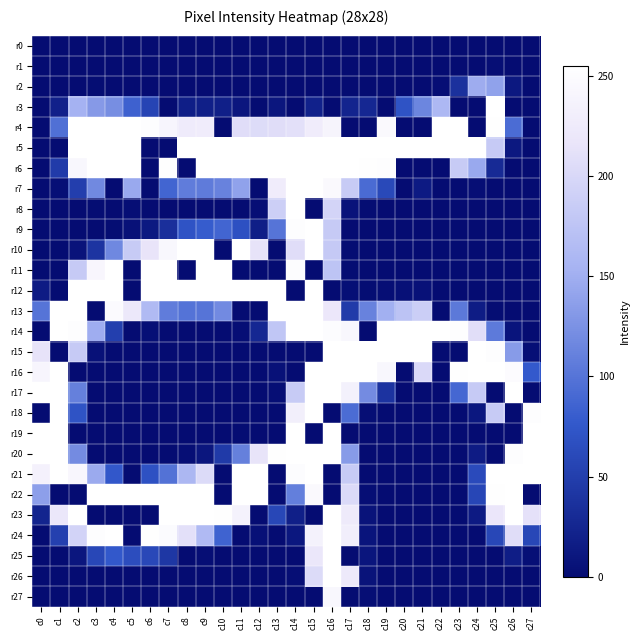

At how many categories does at least one series exceed 237?

28